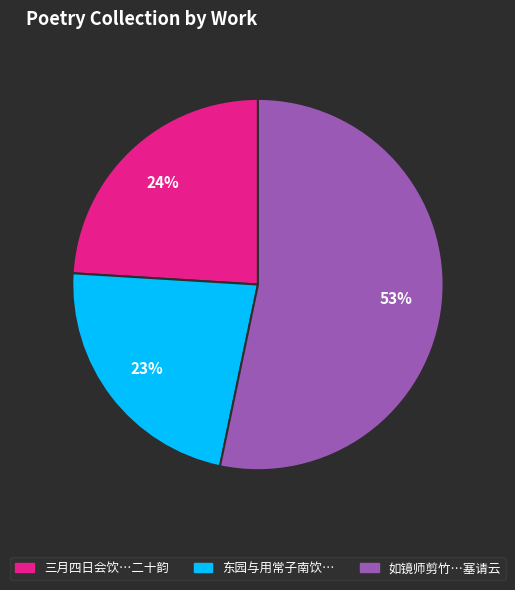

Is there a majority slice in this chart?

Yes